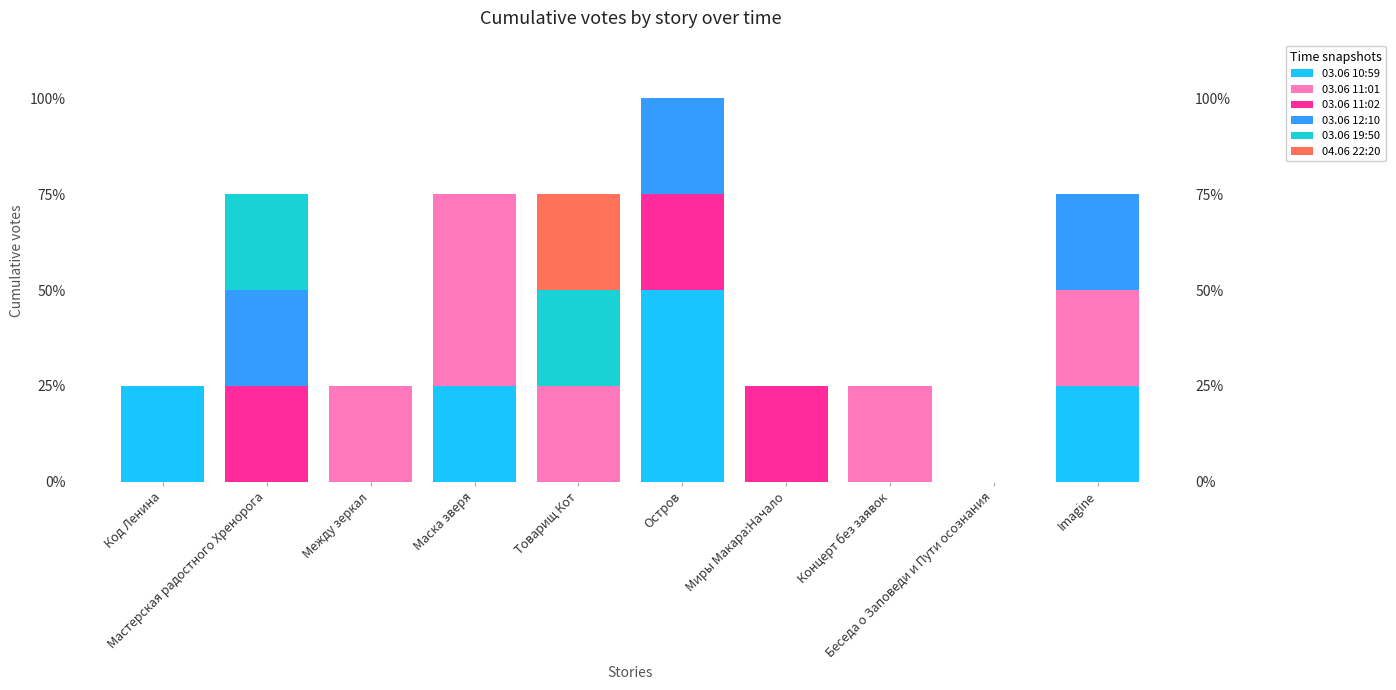

What position from the right is Между зеркал?

8